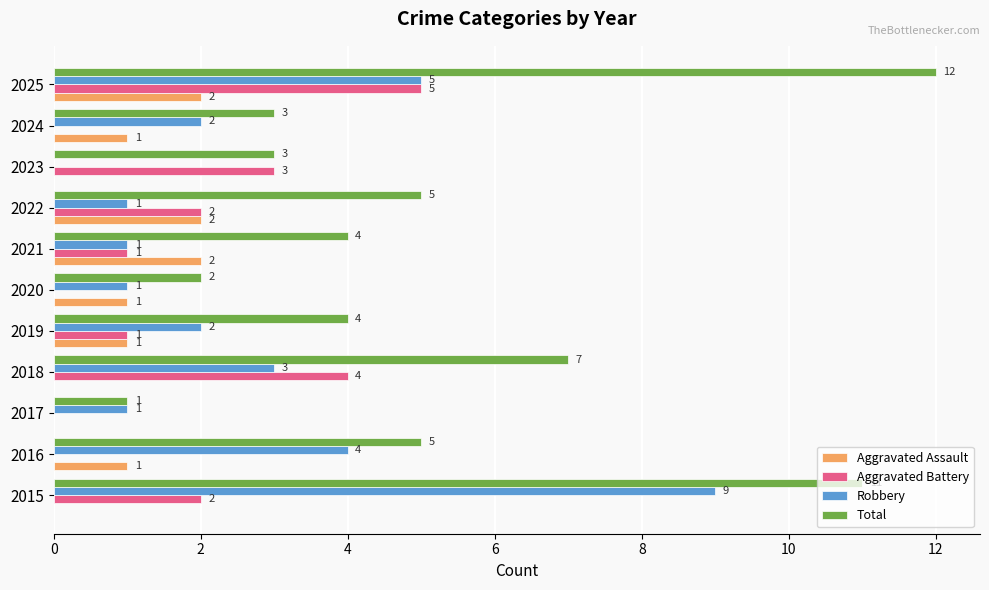

What is the sum of the Total values at 2018 and 2023?

10